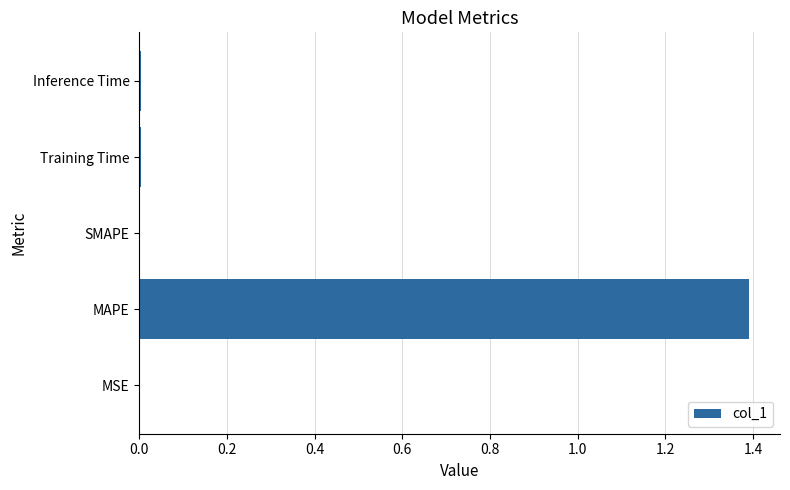

What is the maximum value shown in the chart?

1.4